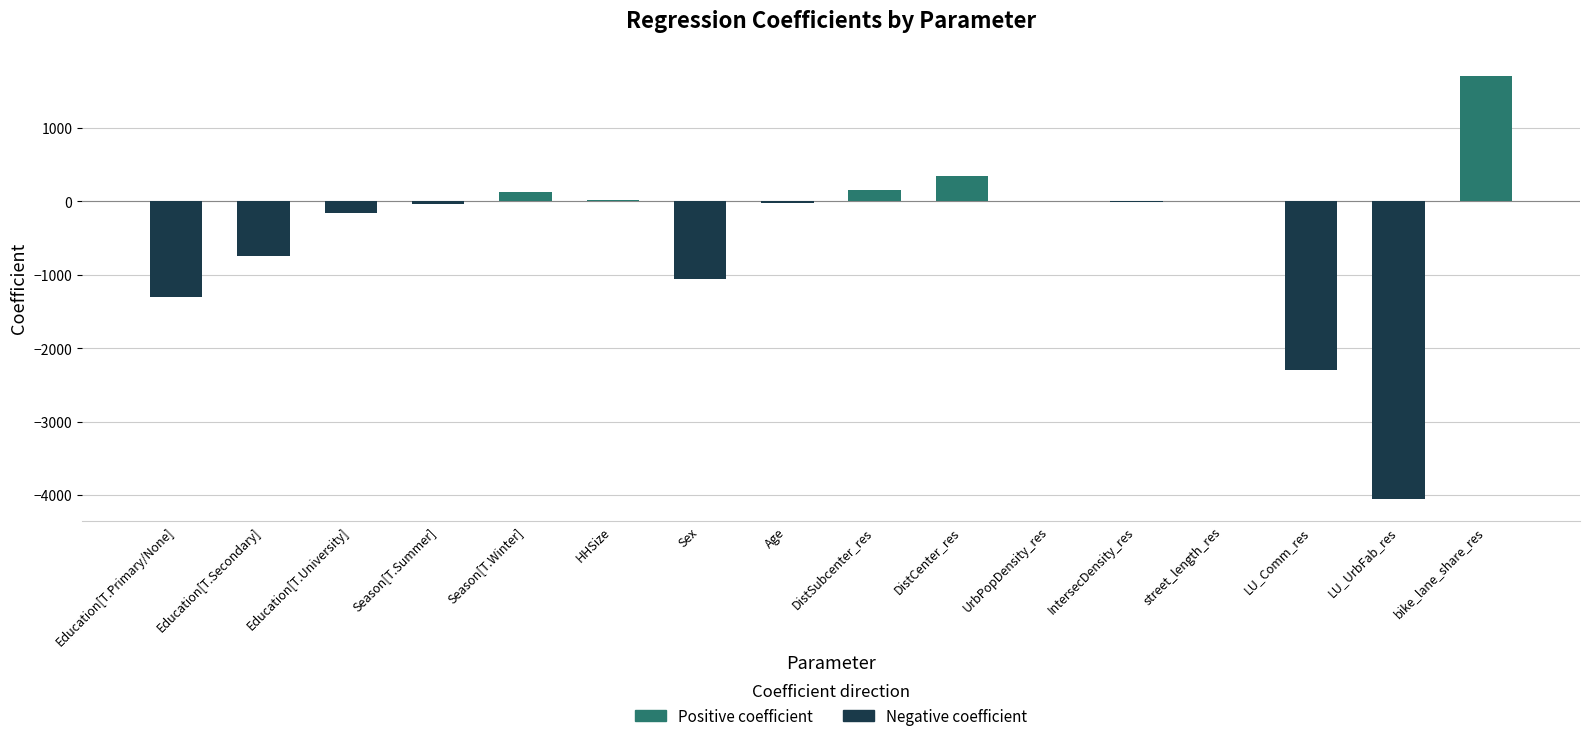

Reading right to left, extract all data points from this chart.

Positive coefficient: 1704.0	0.0	0.0	9.3	0.0	0.0	339.3	157.5	0.0	0.0	20.6	129.0	0.0	0.0	0.0	0.0
Negative coefficient: 0.0	-4057.6	-2291.7	0.0	-8.9	0.0	0.0	0.0	-19.2	-1051.8	0.0	0.0	-34.1	-165.4	-751.7	-1304.9